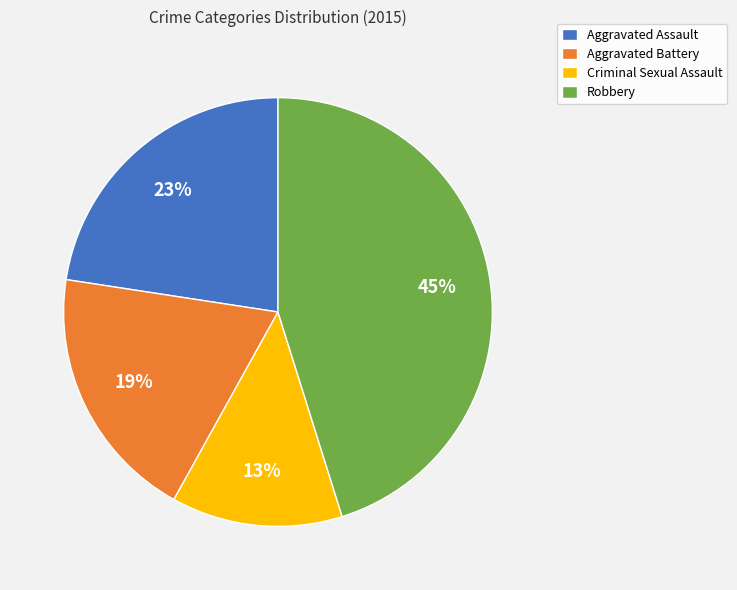

To the nearest percent, what is the difference between the Robbery and Criminal Sexual Assault slice percentages?

32%